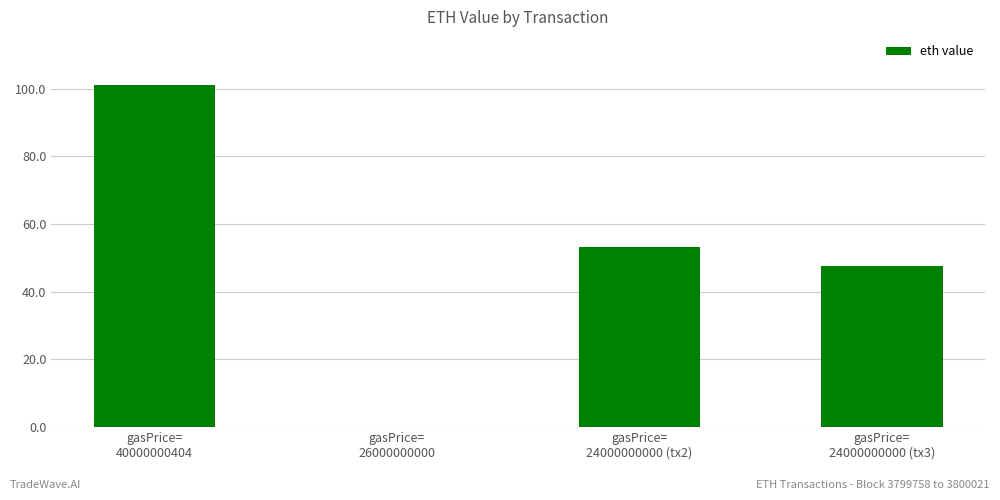

Approximately how many times larger is the value at gasPrice=
40000000404 compared to gasPrice=
24000000000 (tx3)?

2.1